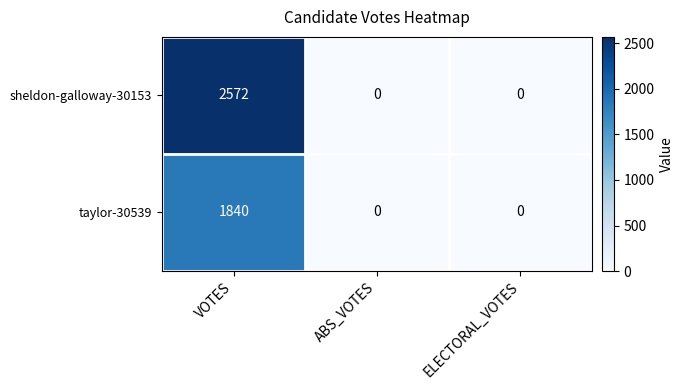

Count the number of categories in the chart.

3